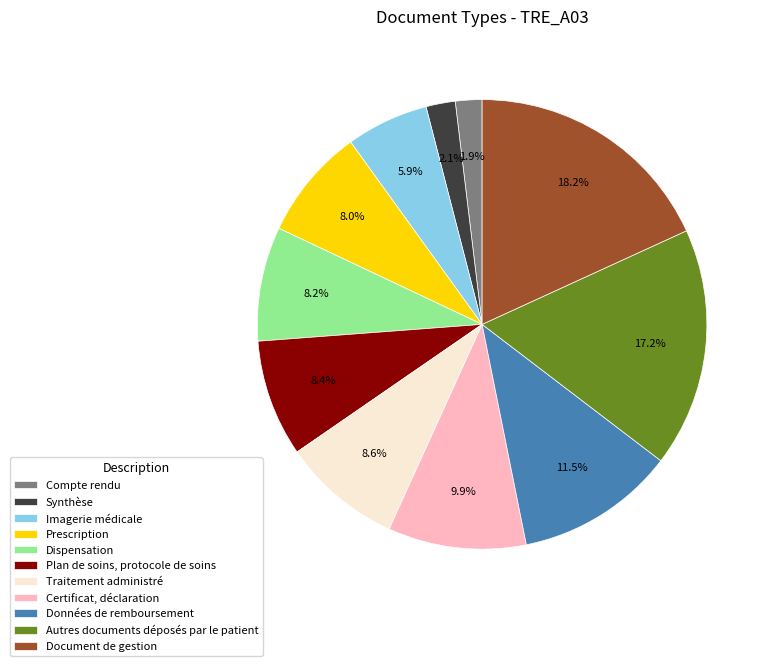

To the nearest percent, what is the average slice percentage?

9%